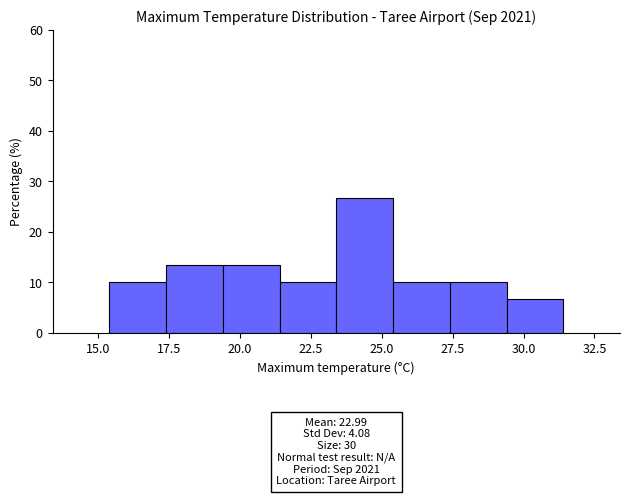

Over which range of the x-axis is the bar tallest?

23.4 to 25.4